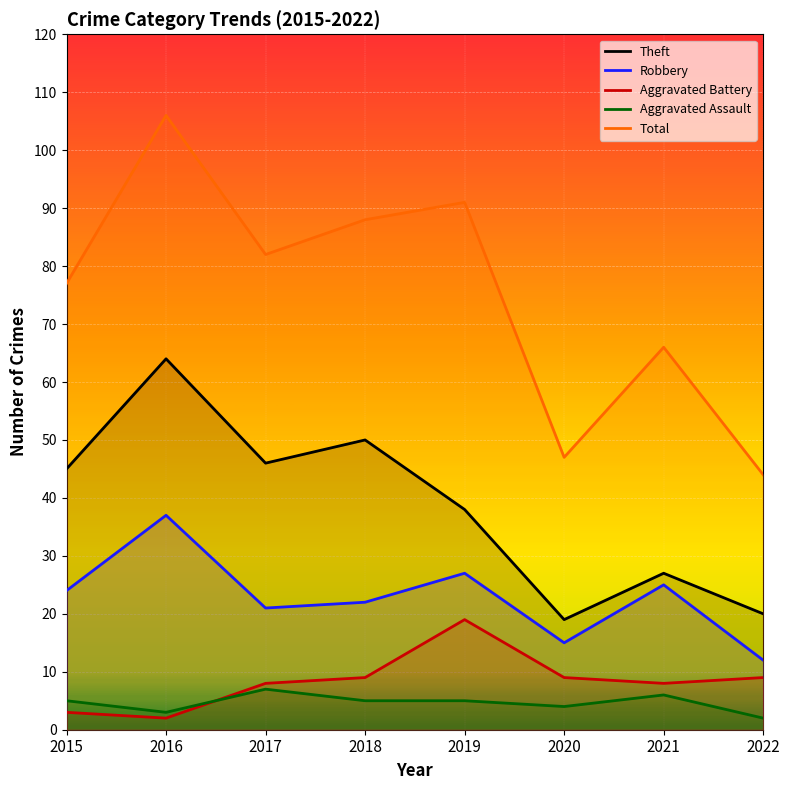

Rank the categories by Theft value from highest to lowest.

2016, 2018, 2017, 2015, 2019, 2021, 2022, 2020